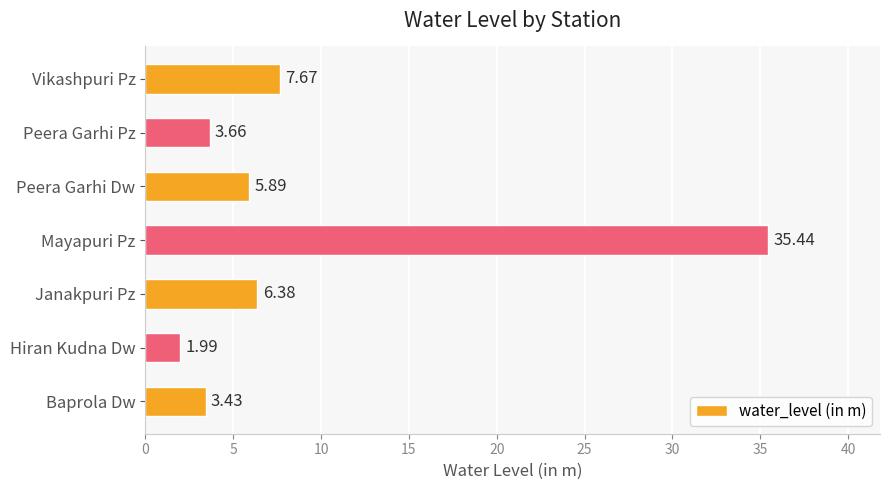

Does the chart contain any negative values?

No